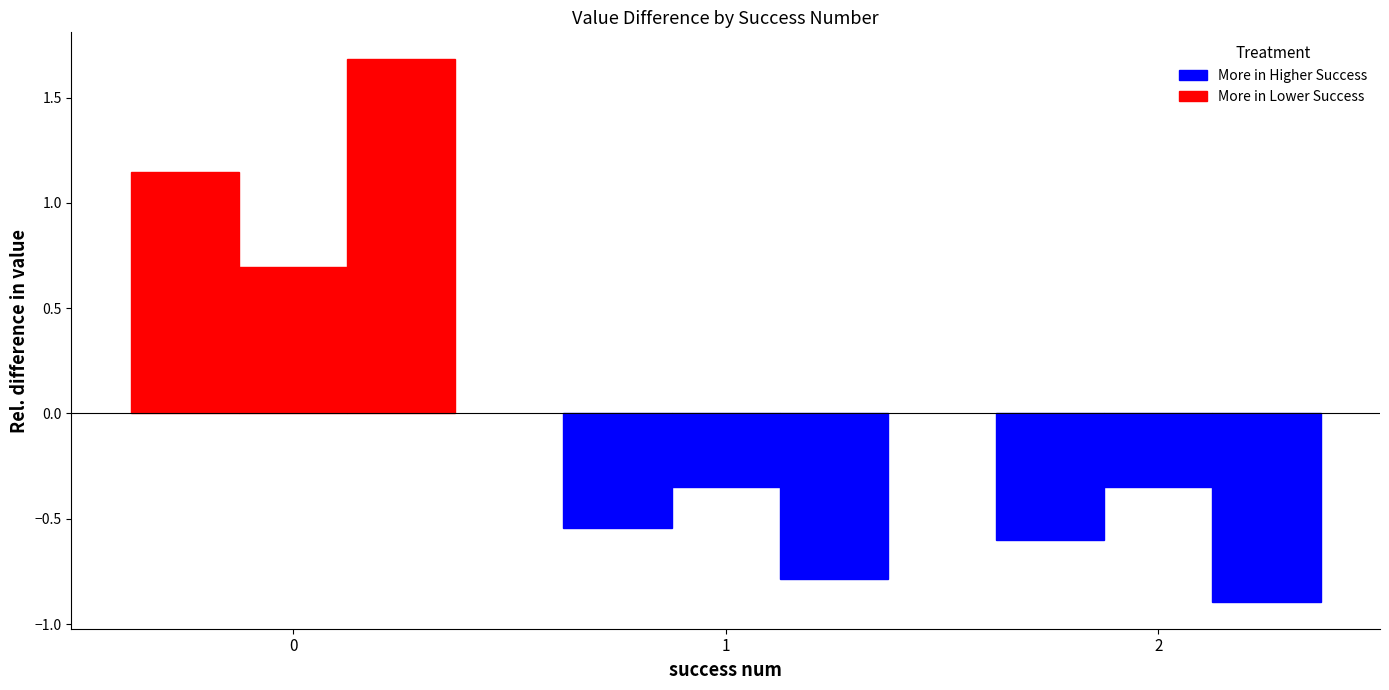

How many series are shown in this chart?

3